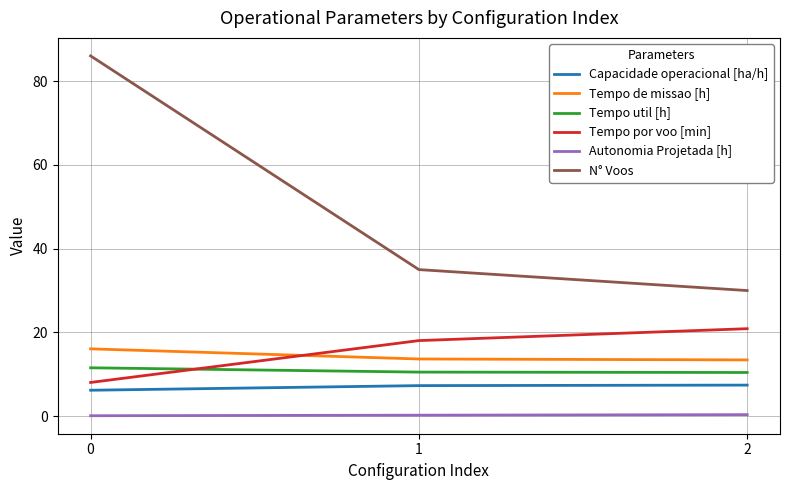

Is the value of N° Voos at 0 greater than the value of Autonomia Projetada [h] at 0?

Yes